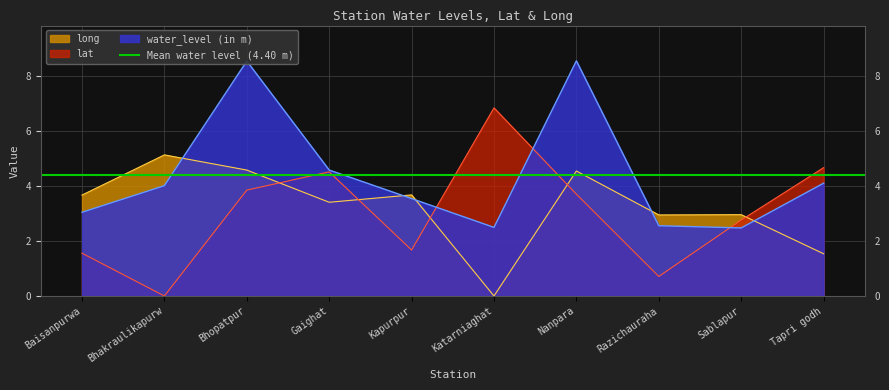

How many interior local peaks does the long series have?

4